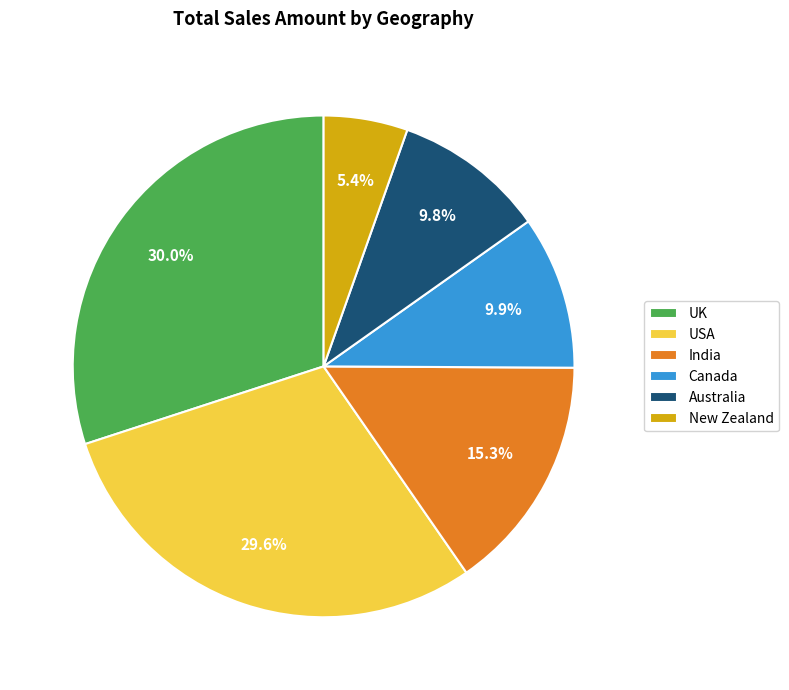

What is the ratio of the value at USA to the value at New Zealand?

5.5